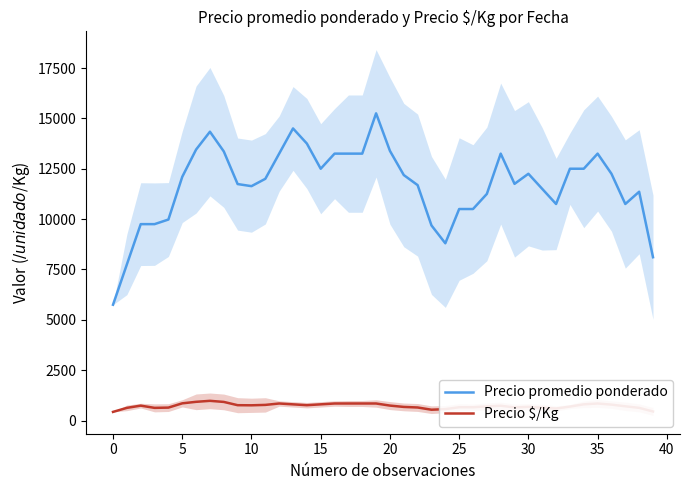

Reading left to right, transcribe all the data shown in this chart.

Precio promedio ponderado: 5750.0	7750.0	9750.0	9750.0	9978.5	12098.8	13452.2	14337.8	13359.2	11739.0	11635.5	12000.0	13250.0	14500.0	13750.0	12500.0	13250.0	13250.0	13250.0	15250.0	13386.2	12186.2	11686.2	9686.2	8800.0	10500.0	10500.0	11250.0	13250.0	11750.0	12250.0	11500.0	10750.0	12500.0	12500.0	13250.0	12250.0	10750.0	11358.2	8108.2
Precio $/Kg: 430.5	630.5	741.5	630.5	643.2	855.2	930.5	979.5	925.2	763.2	757.5	777.8	847.0	805.2	763.8	805.5	847.2	847.2	847.2	847.2	743.8	677.2	649.2	538.2	566.8	661.0	661.0	702.5	735.8	652.5	680.5	639.0	597.5	694.8	805.8	847.2	791.5	708.2	631.0	450.5